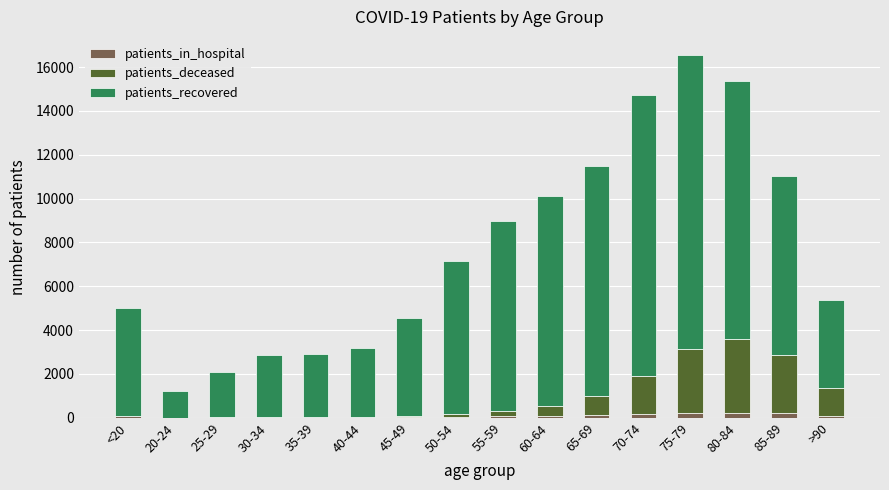

At which category is the sum across all series the highest?

75-79